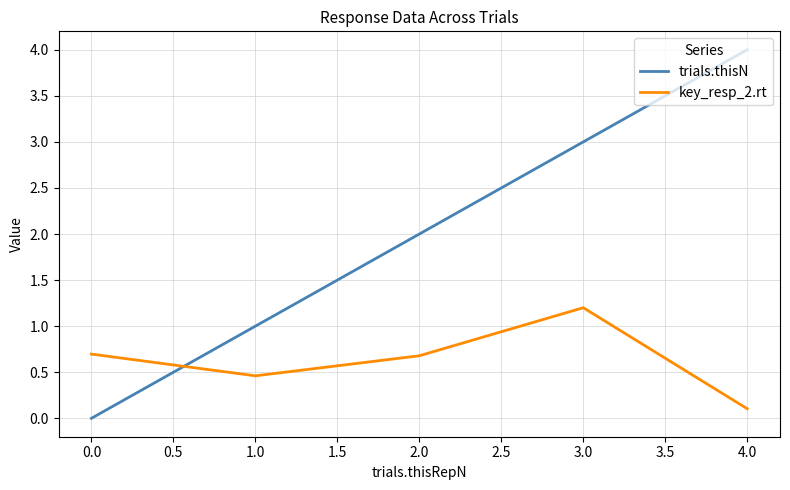

Rank the series by their maximum value, from lowest to highest.

key_resp_2.rt, trials.thisN